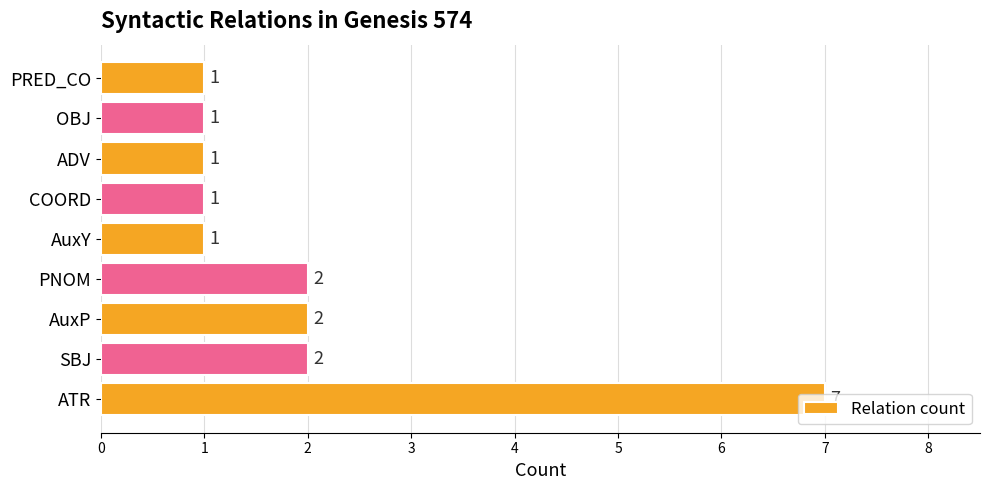

The value at ATR is 7. True or false?

True